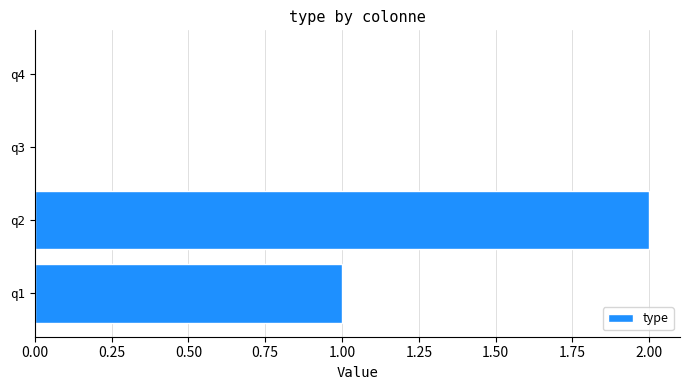

What is the average value?

1